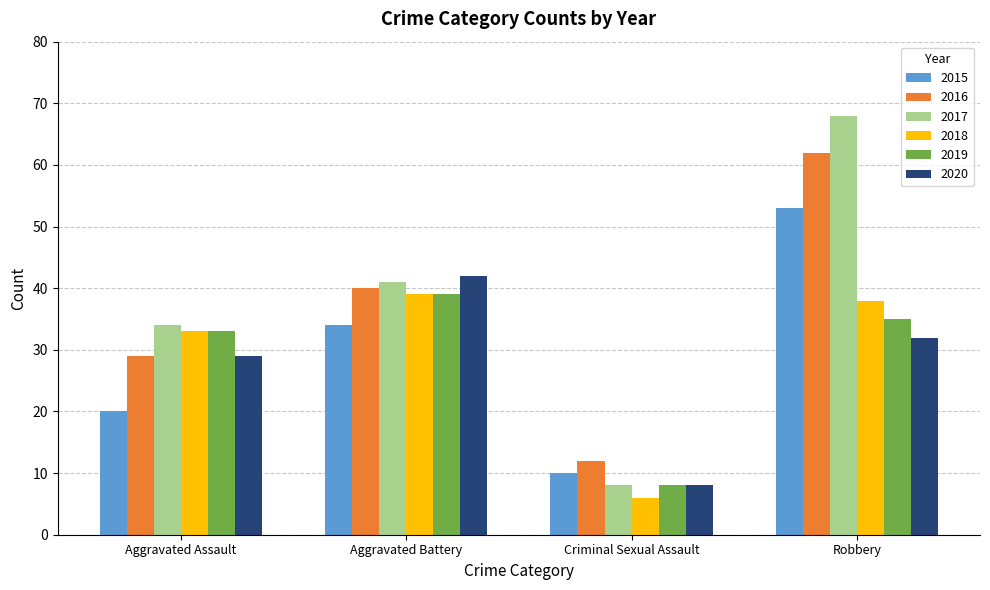

What is the average value of the 2018 series?

29